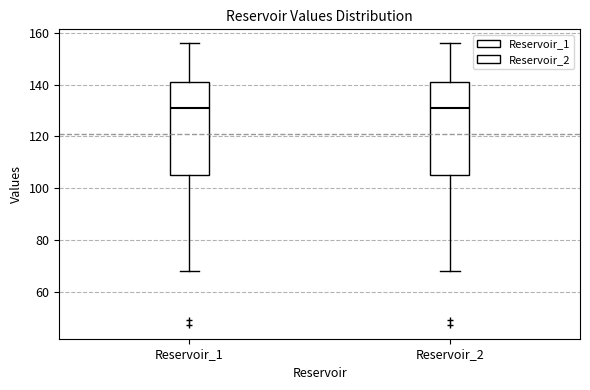

Reading left to right, transcribe this box plot: for each box, give where its median line is, the range the box spans, and where its two whiskers end, as read against the y-axis. The values are not printed on the chart, so give them approximately, as read against the axis.

Reservoir_1: median 132, box 104 to 142, whiskers 68 to 156
Reservoir_2: median 132, box 104 to 142, whiskers 68 to 156